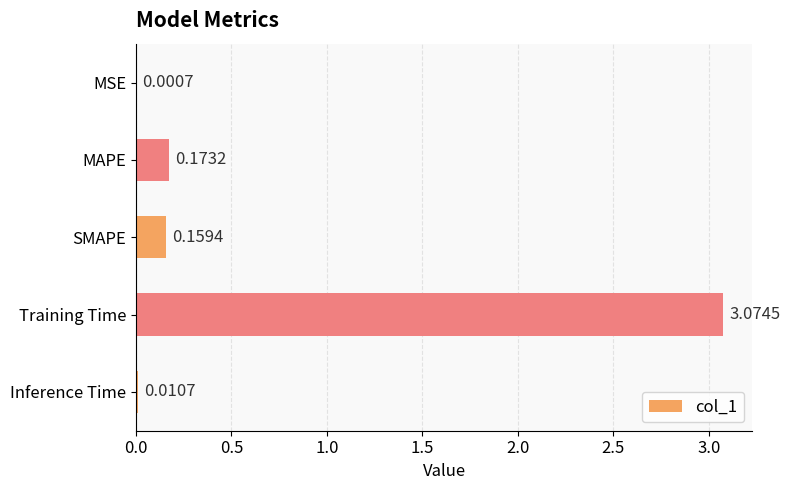

What is the change in value from MSE to SMAPE?

+0.2